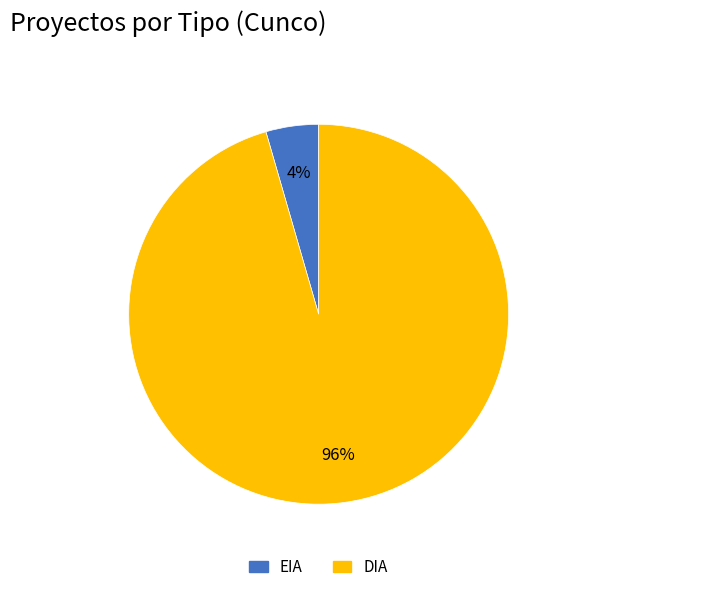

Is it true that DIA is 96% of the pie?

True